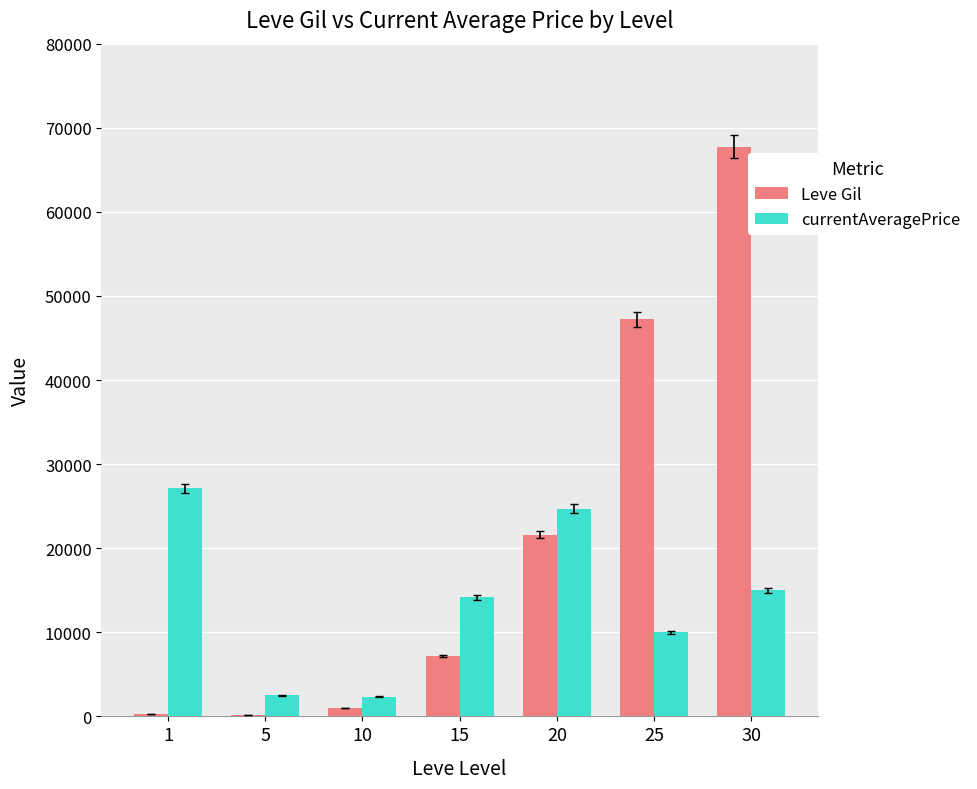

Is it true that currentAveragePrice equals 5250 at 20?

False